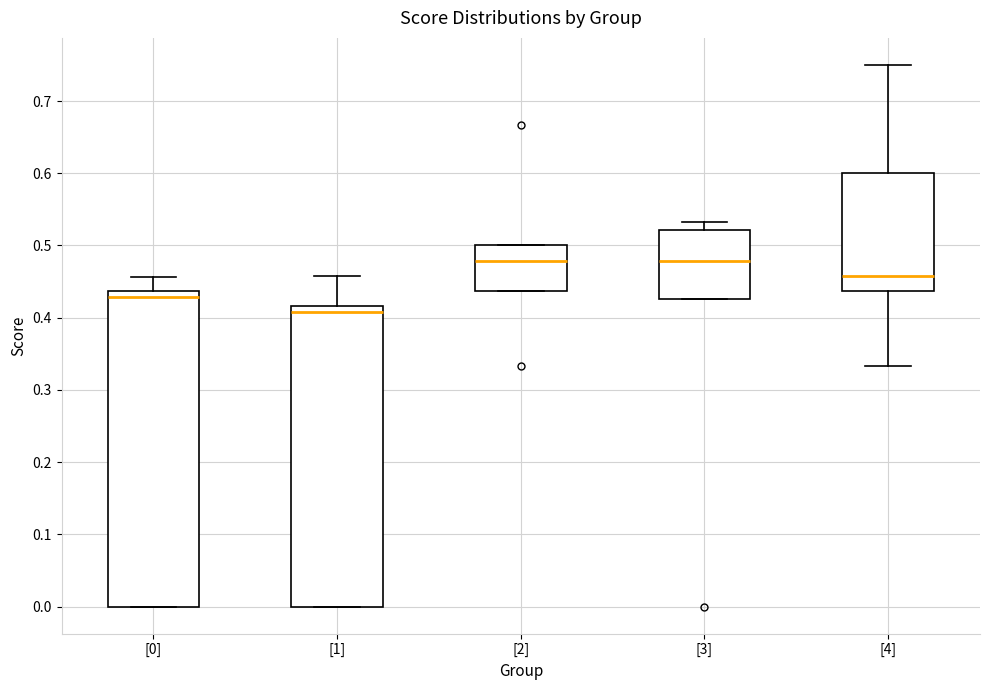

Which box's median line is the lowest?

[1]